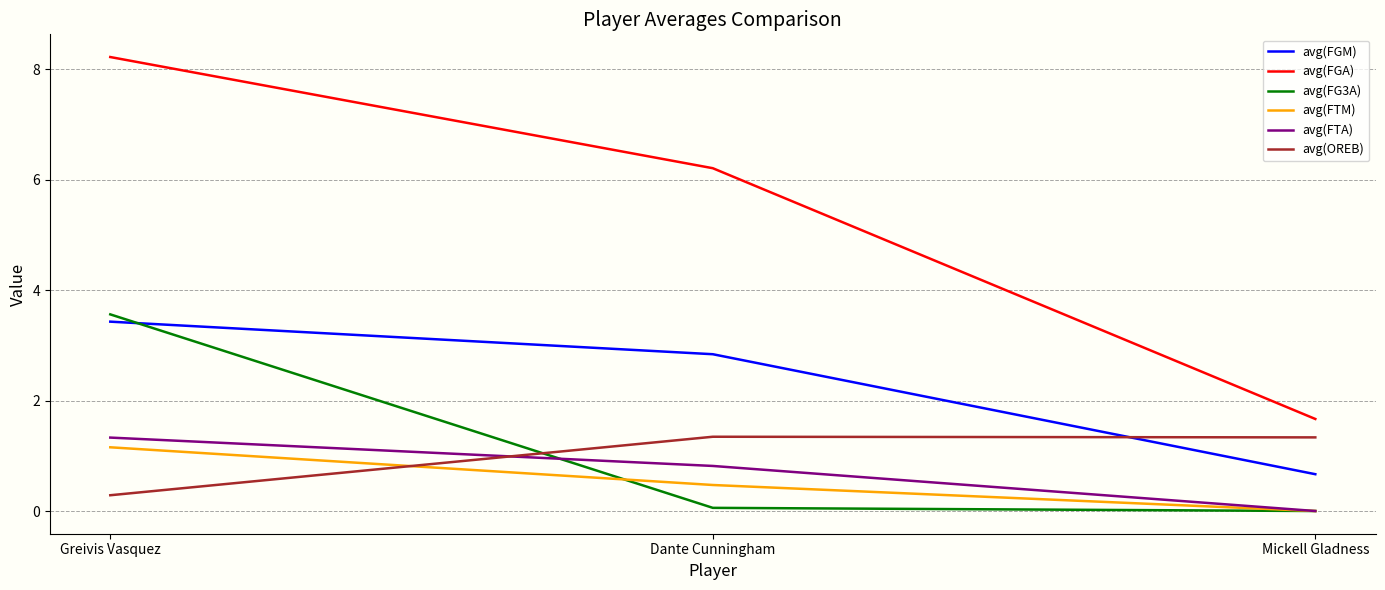

What is the greatest value displayed?

8.2